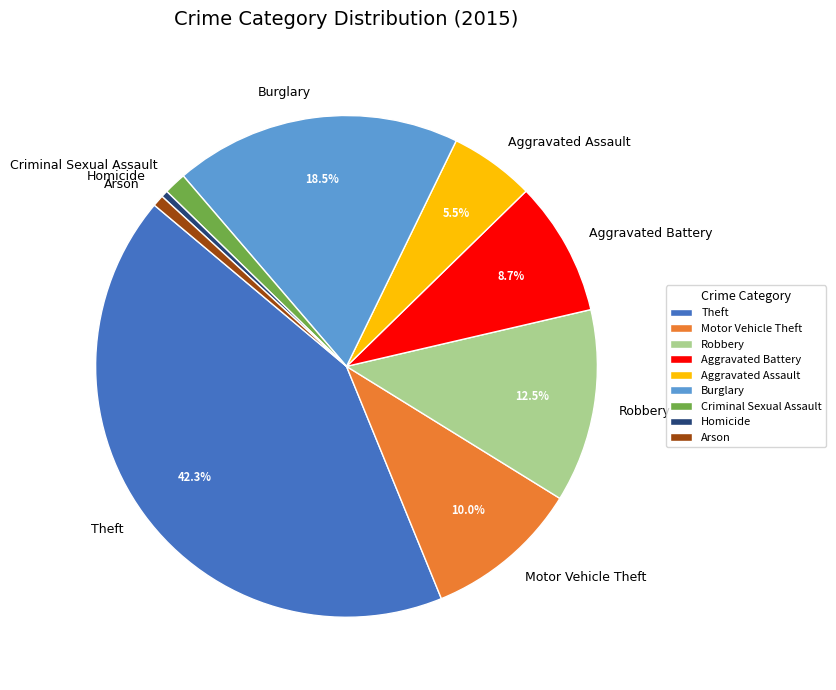

How much of the chart is everything except Robbery?

87.5%